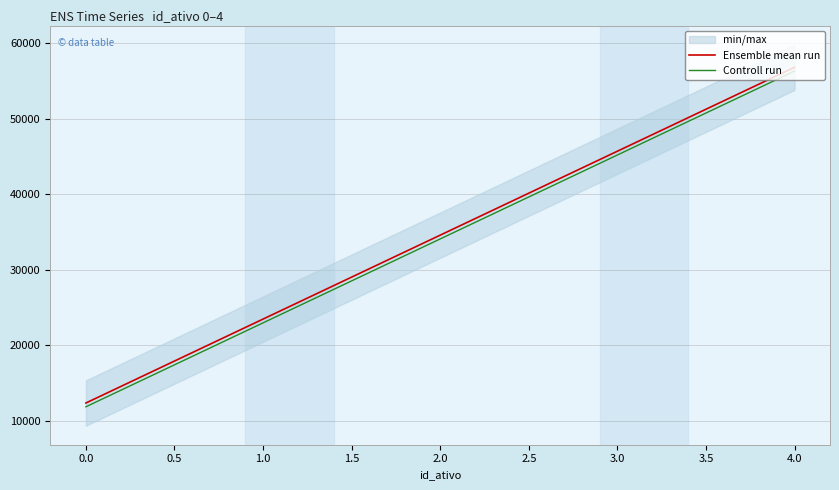

What is the highest value of the Controll run series?

56289